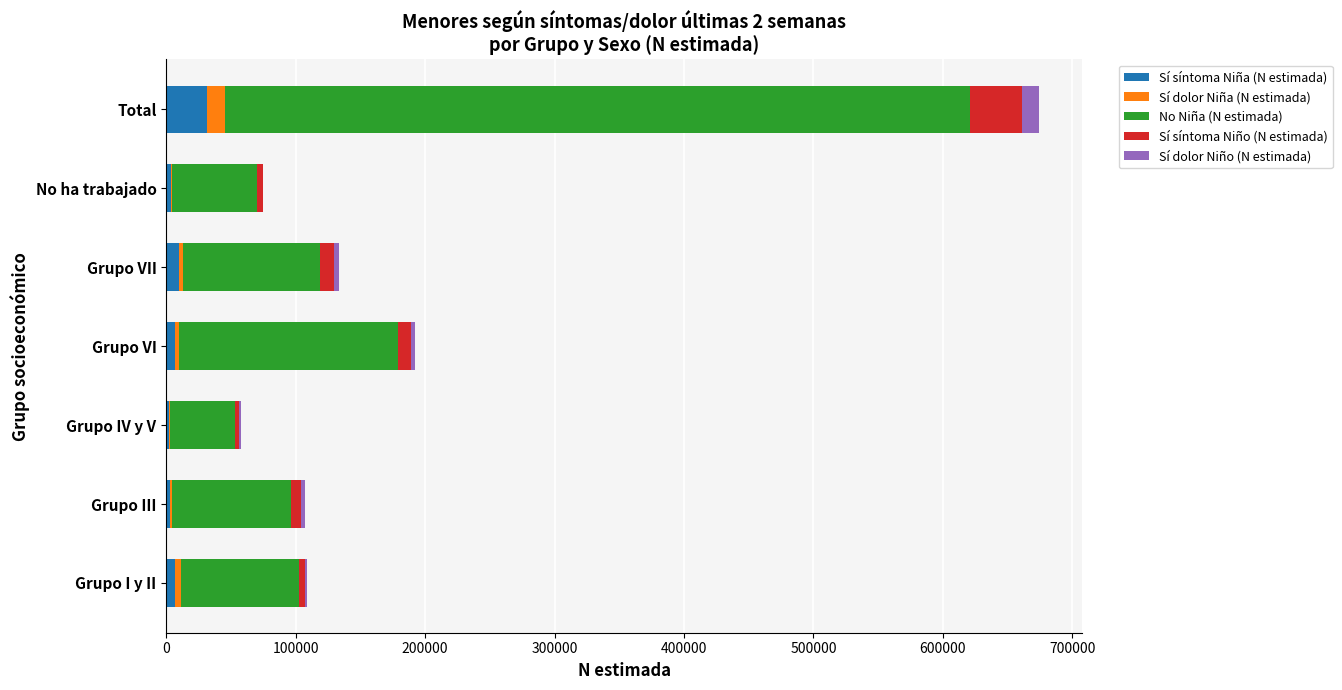

At which category is the sum across all series the highest?

Total